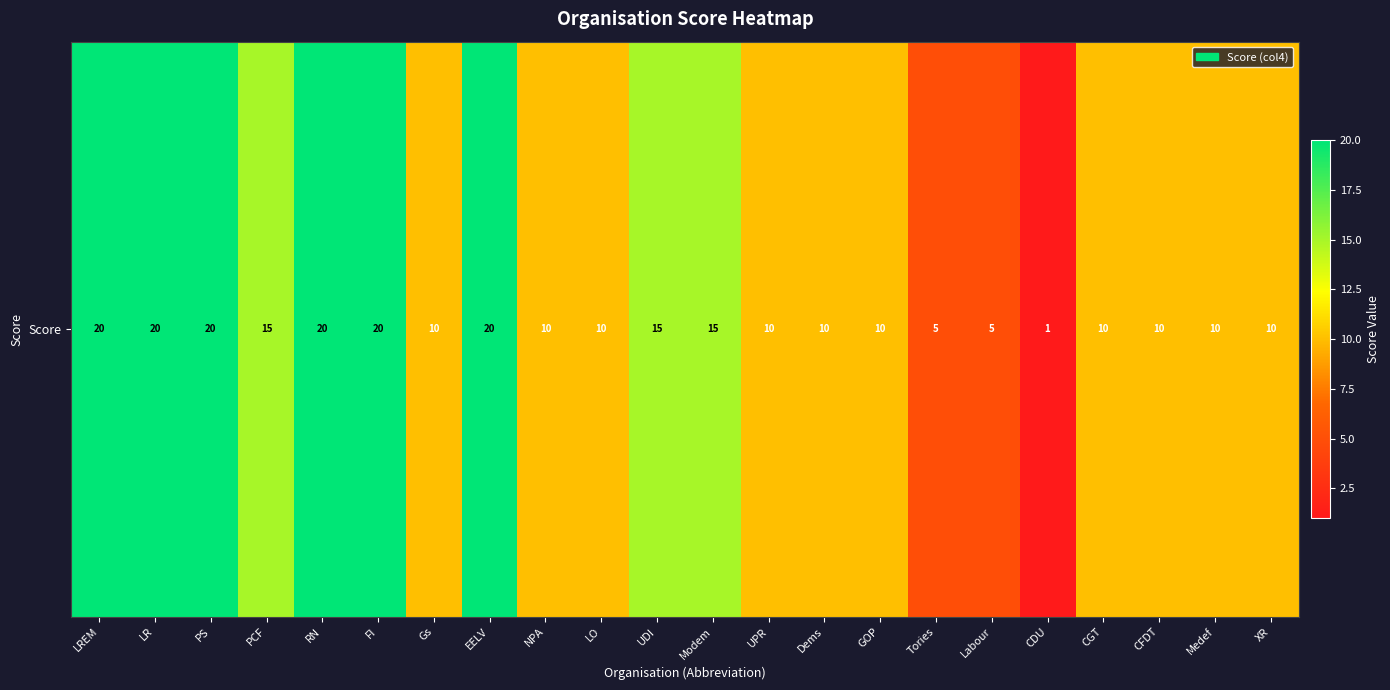

Reading left to right, transcribe all the data shown in this chart.

20	20	20	15	20	20	10	20	10	10	15	15	10	10	10	5	5	1	10	10	10	10